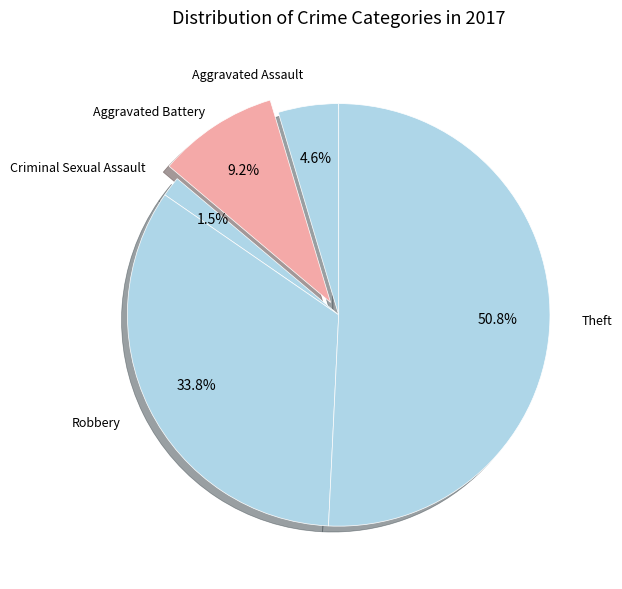

Rank the categories by value from highest to lowest.

Theft, Robbery, Aggravated Battery, Aggravated Assault, Criminal Sexual Assault